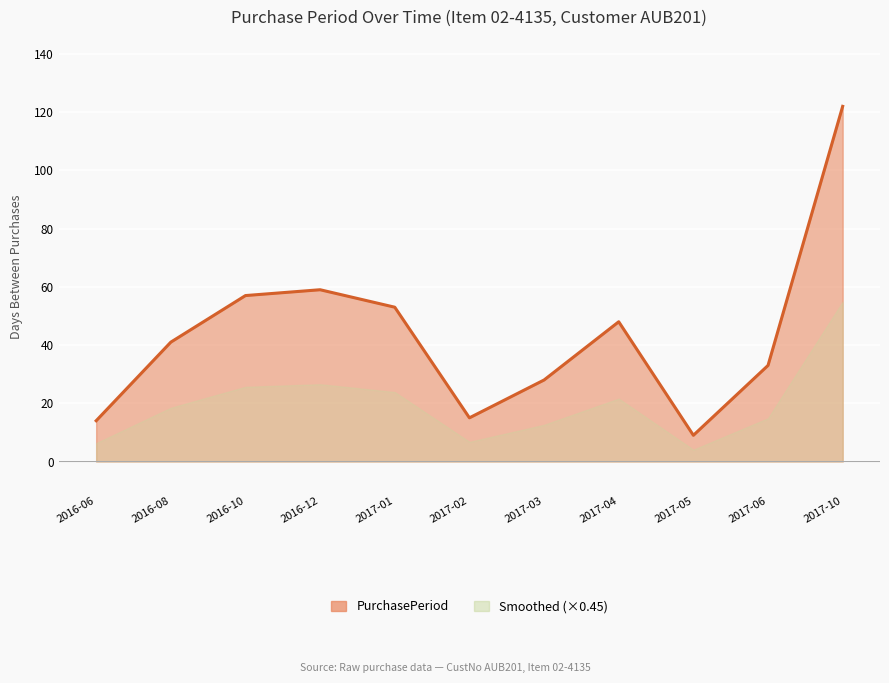

Approximately how many times larger is the value at 2017-03 compared to 2016-12?

0.5